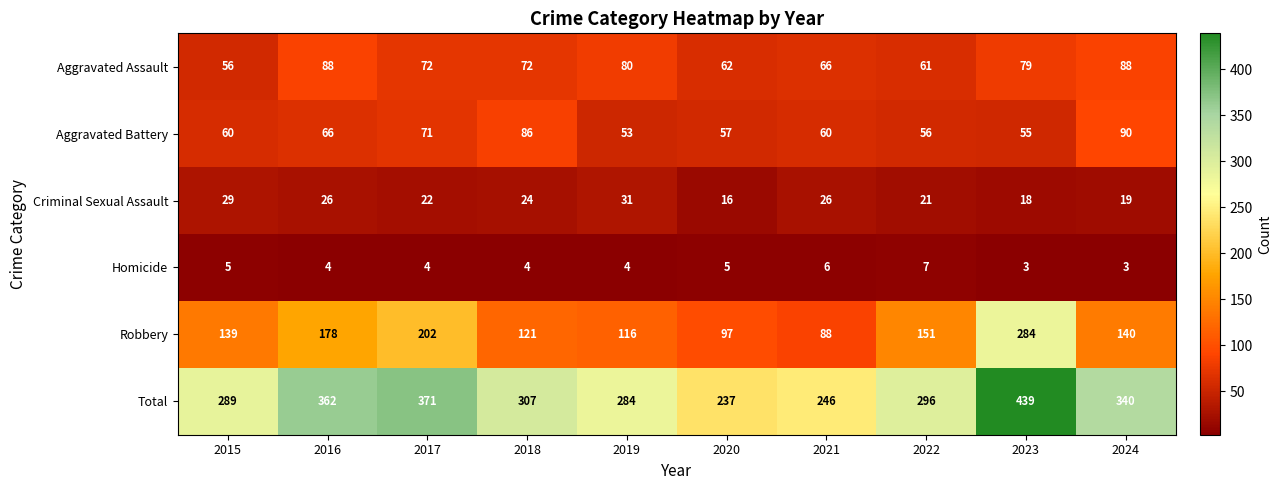

What is the difference between the Aggravated Battery values at 2015 and 2018?

26